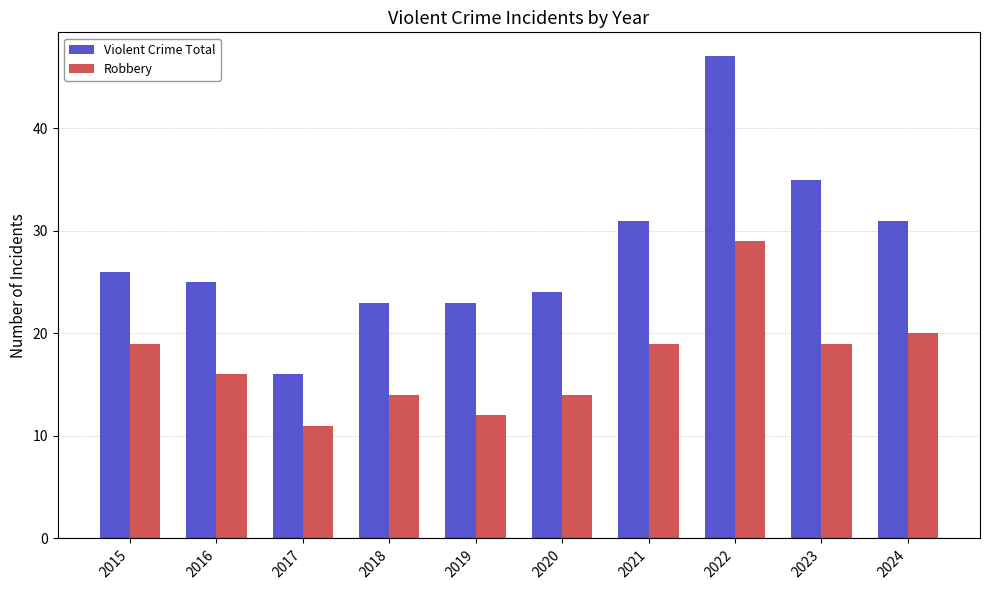

What is the total value across all series at 2024?

51